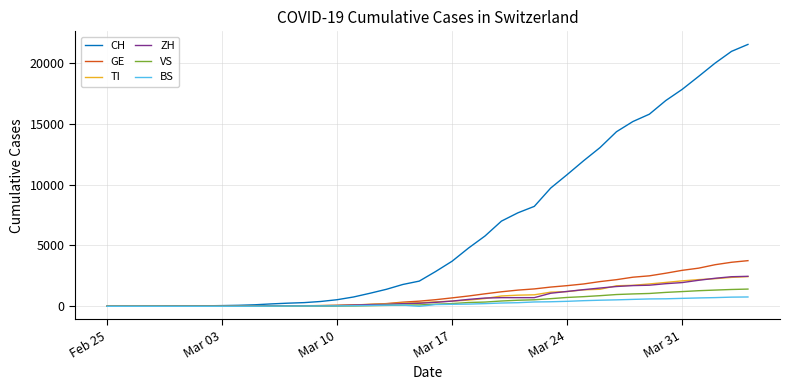

Which series has the widest spread of values?

CH